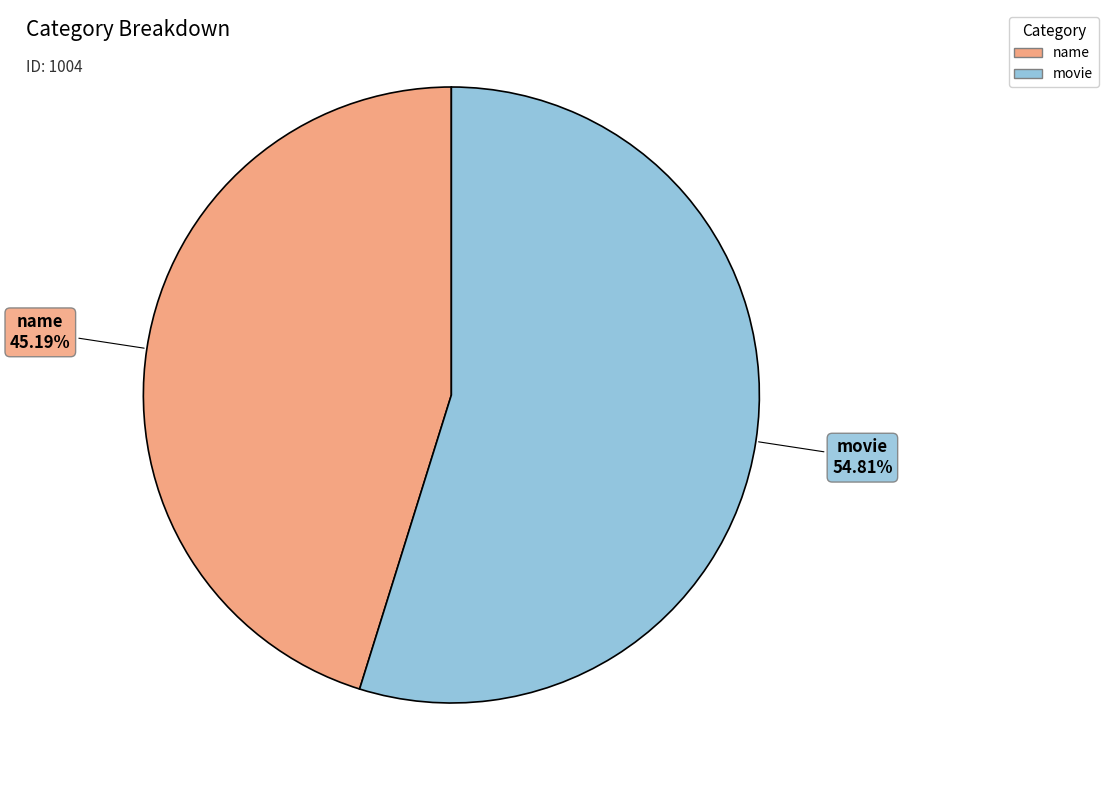

True or false: name accounts for 37% of the total.

False